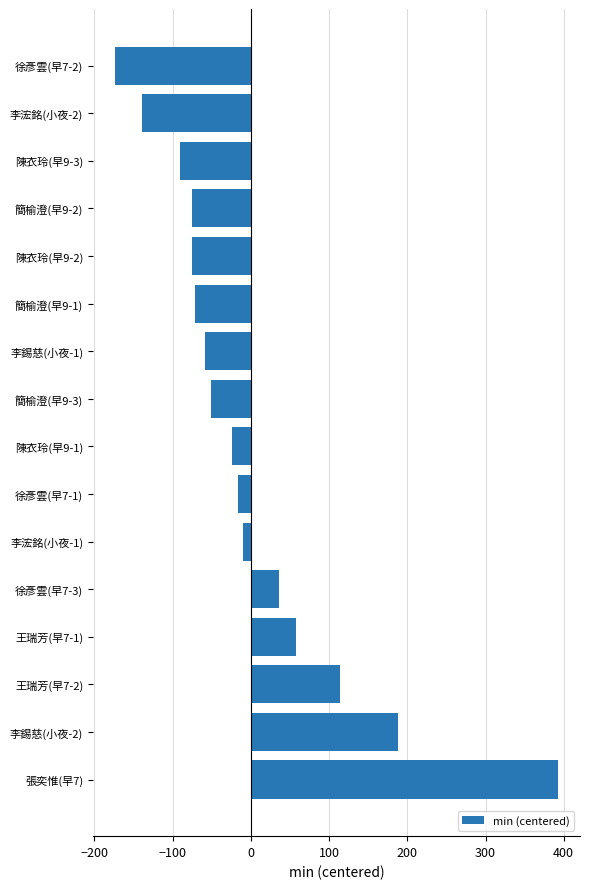

The value at 王瑞芳(早7-2) is 148.2. True or false?

False